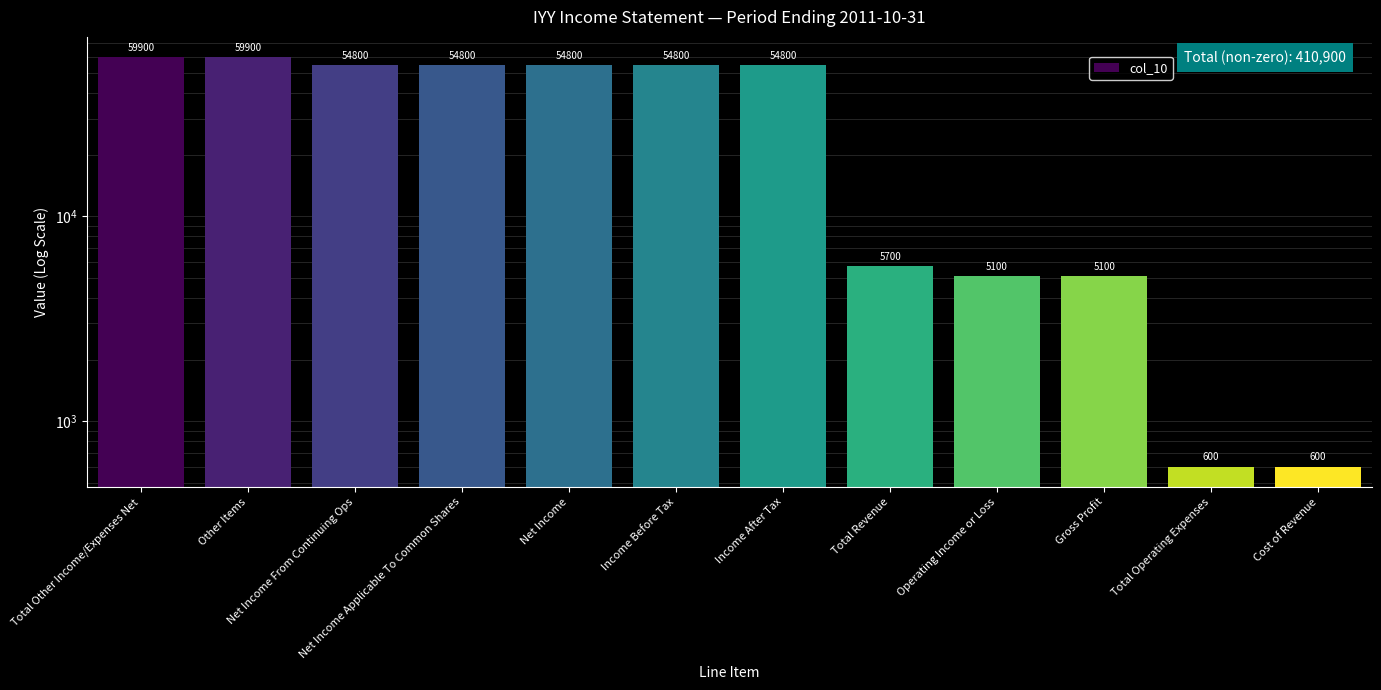

The chart shows a value of 54800 at Net Income. True or false?

True